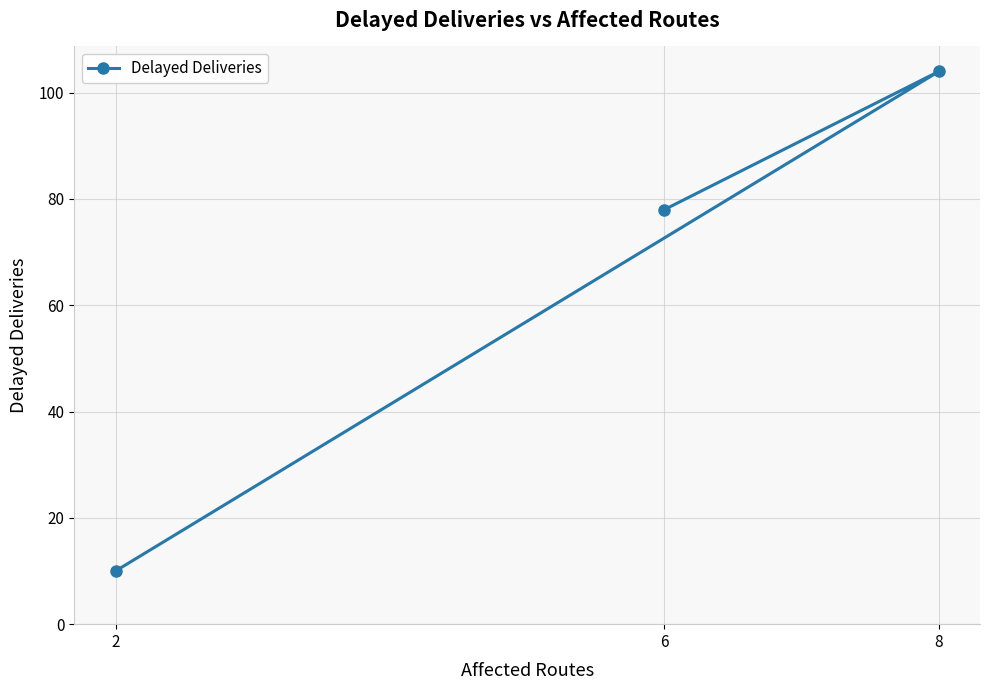

How many lines are shown in the chart?

1